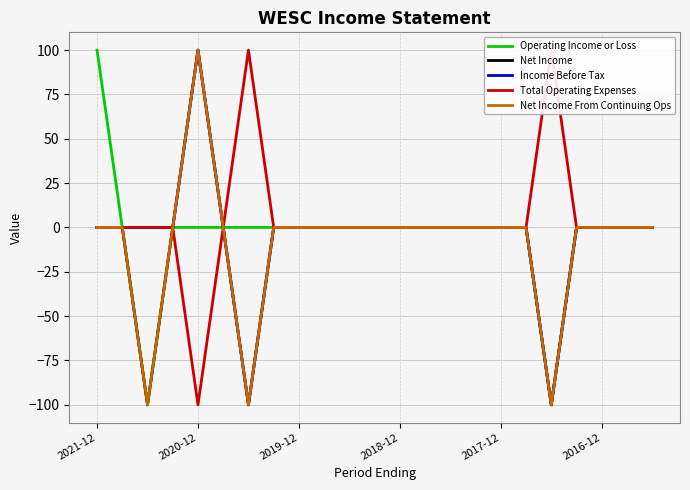

Which series has the largest range (max minus min)?

Operating Income or Loss